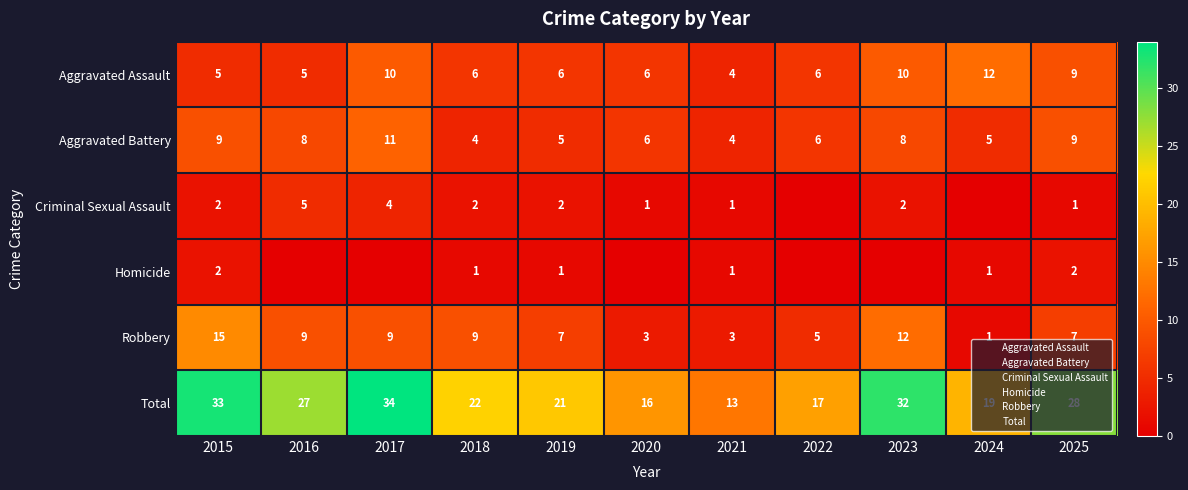

At which category is the sum across all series the highest?

2017